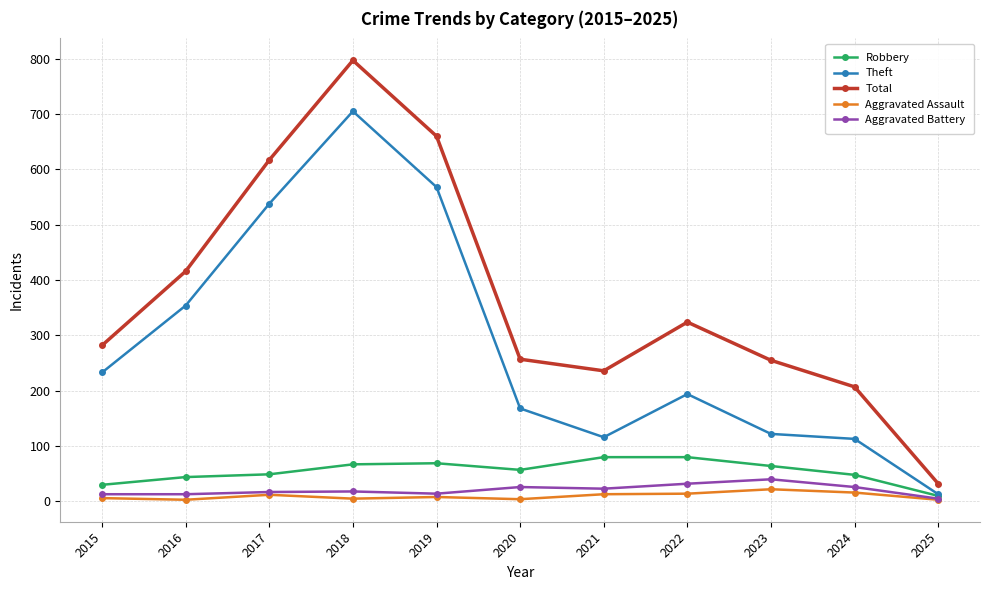

At how many categories does at least one series exceed 667?

1